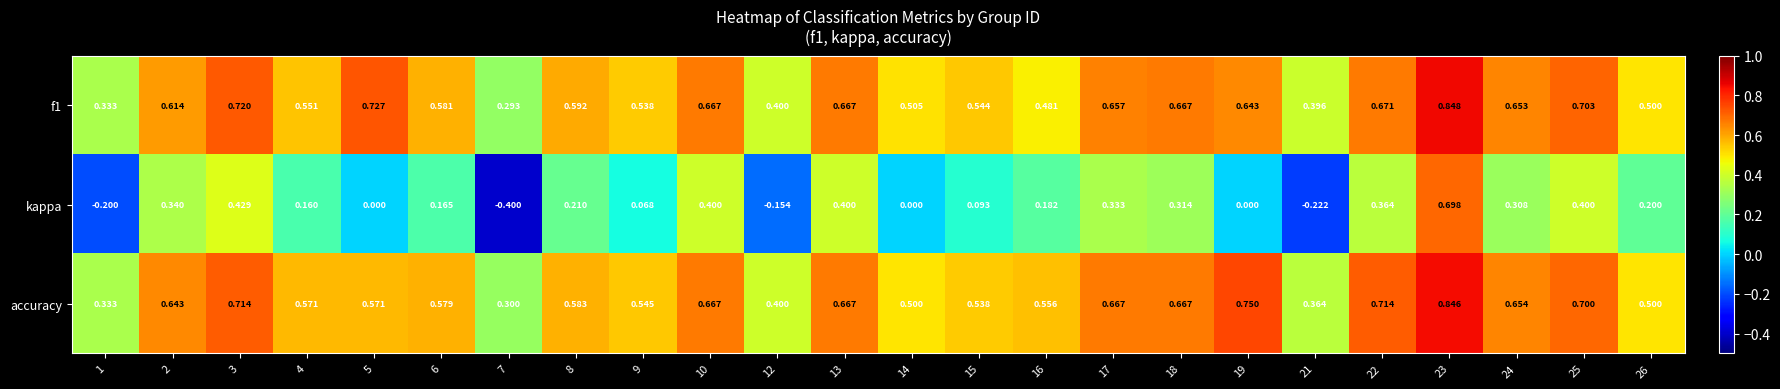

Which series changed the most between 2 and 10?

kappa